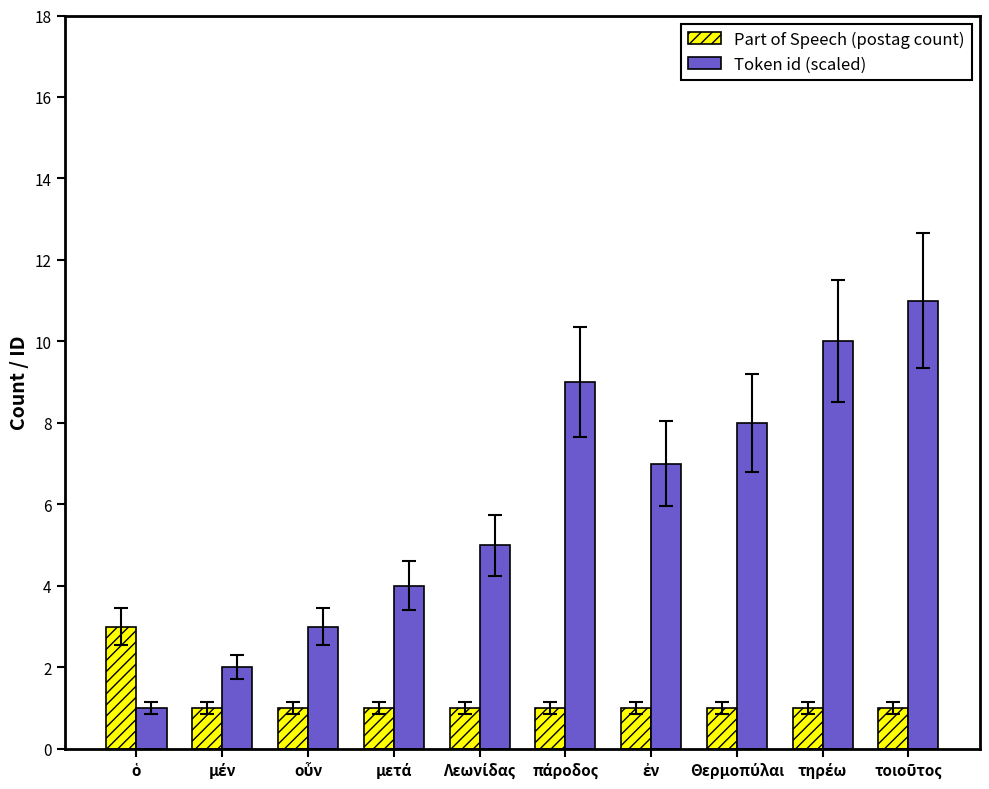

Which series has the largest total across all categories?

Token id (scaled)